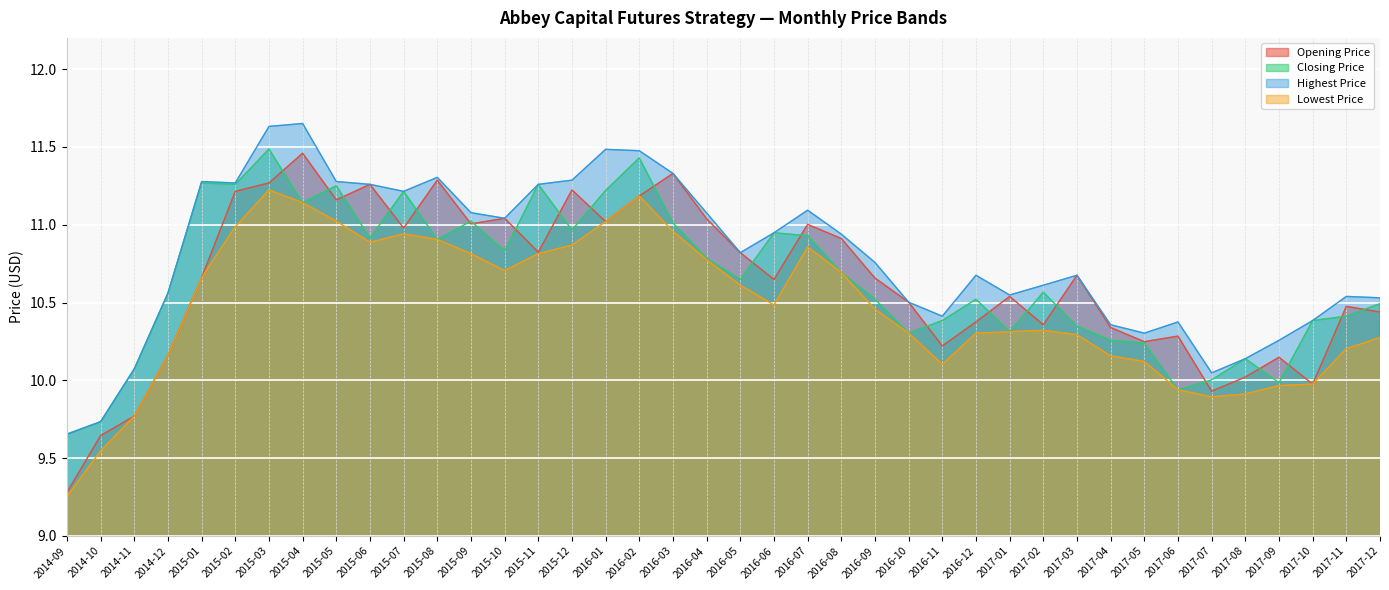

At which label does Lowest Price first exceed 10?

2014-12